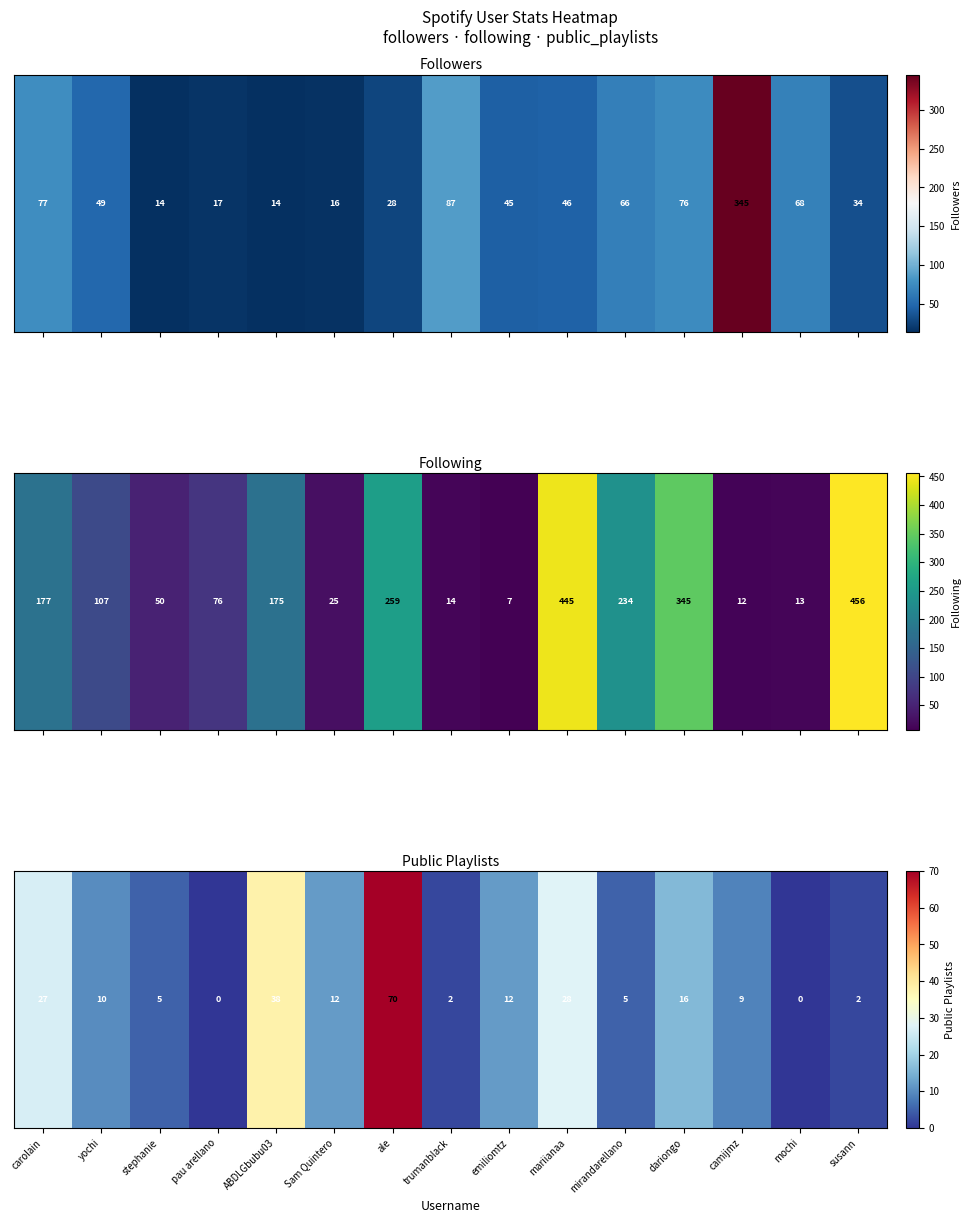

Which has a higher value, mirandarellano or carolain?

carolain